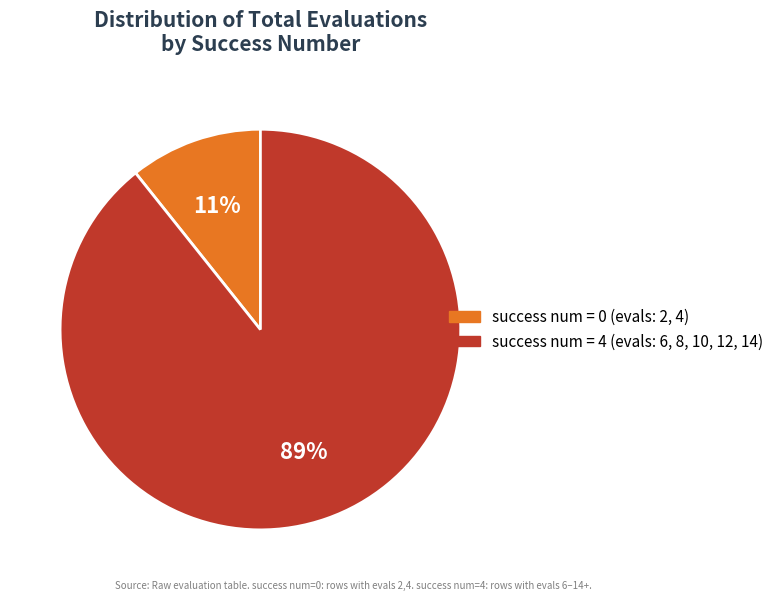

Does any single category account for the majority?

Yes